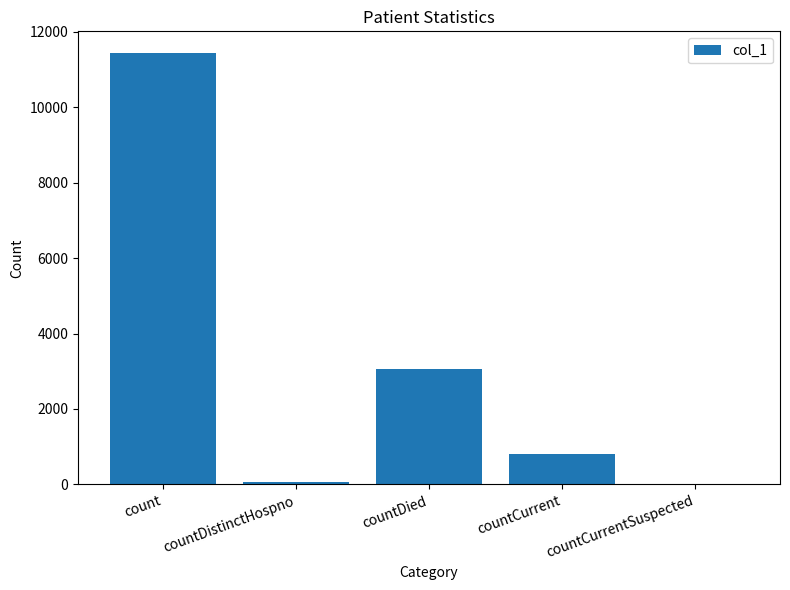

Are the bars horizontal?

No